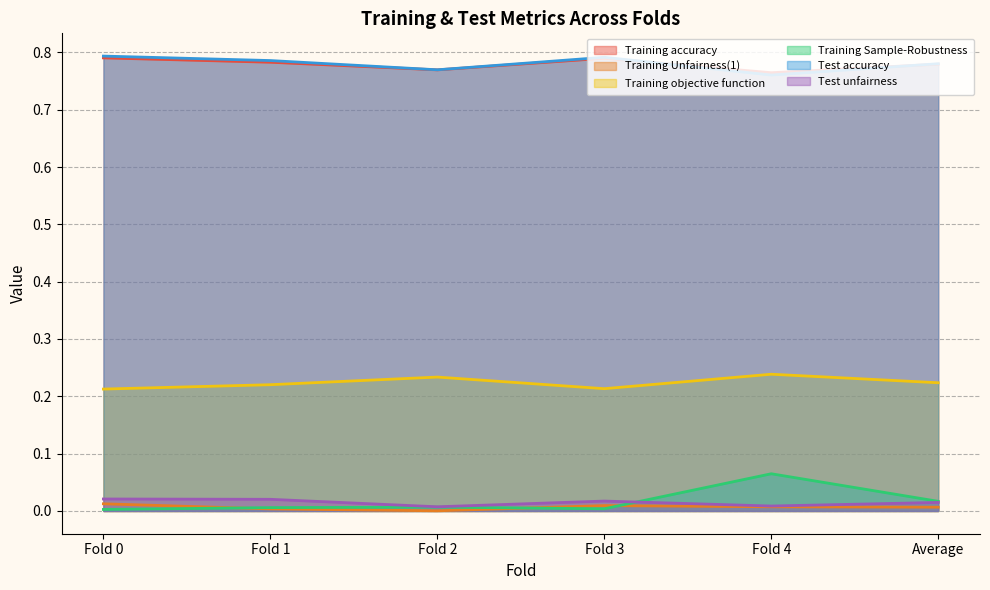

At which category is the sum across all series the highest?

Fold 4